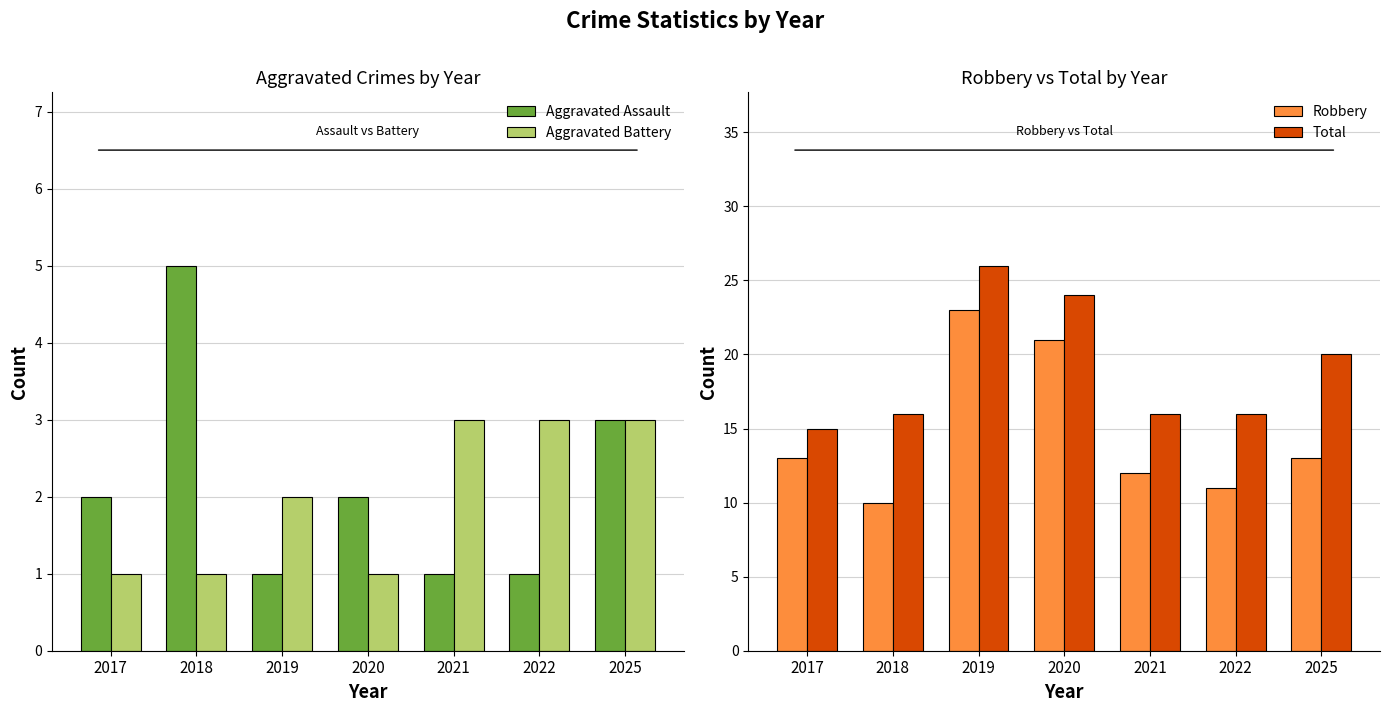

How many data points in Robbery are above 13?

2